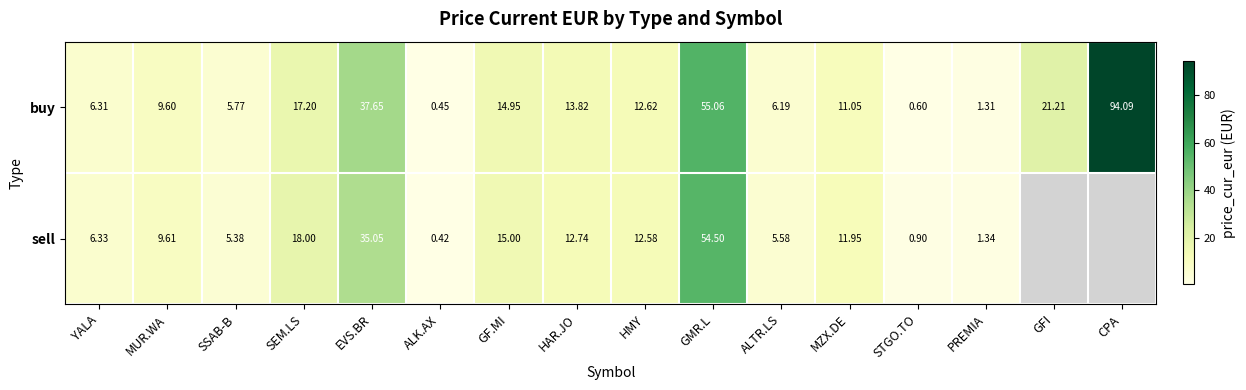

The value of buy at MZX.DE is 17.8. True or false?

False